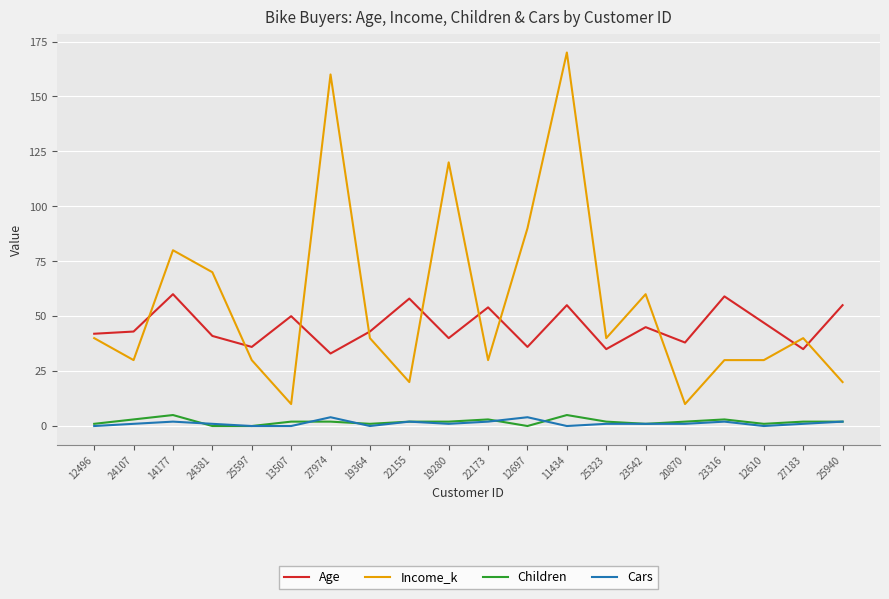

What is the maximum value shown in the chart?

170